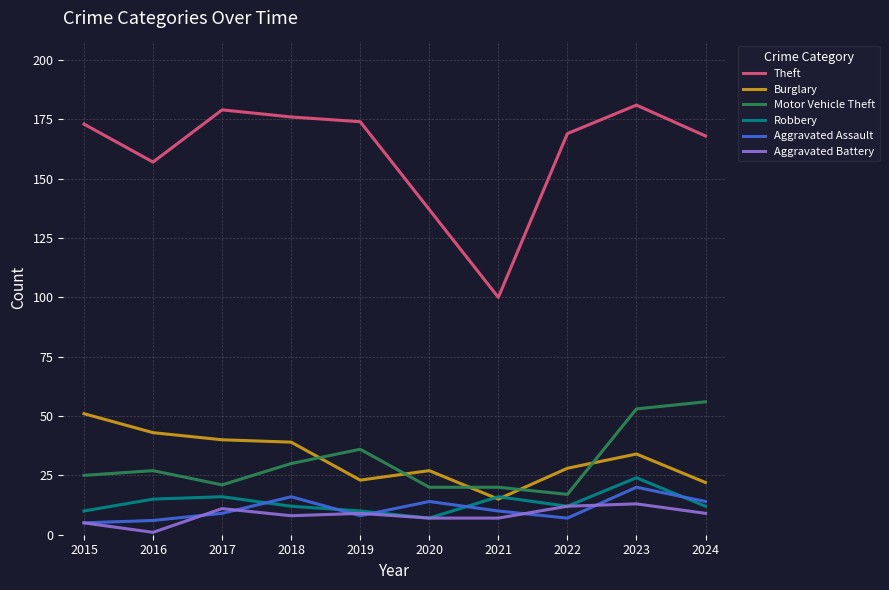

Which series has the largest range (max minus min)?

Theft